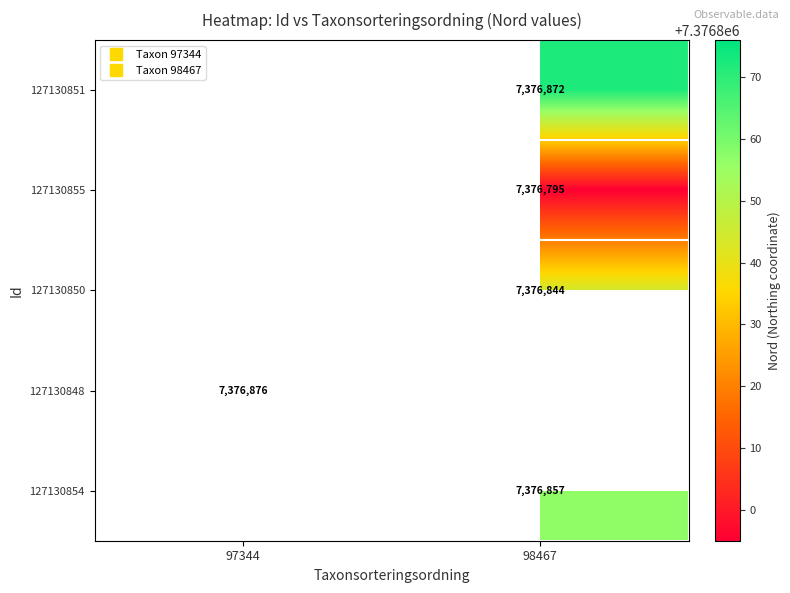

Is it true that 127130848 equals 7376876.0 at 97344?

True